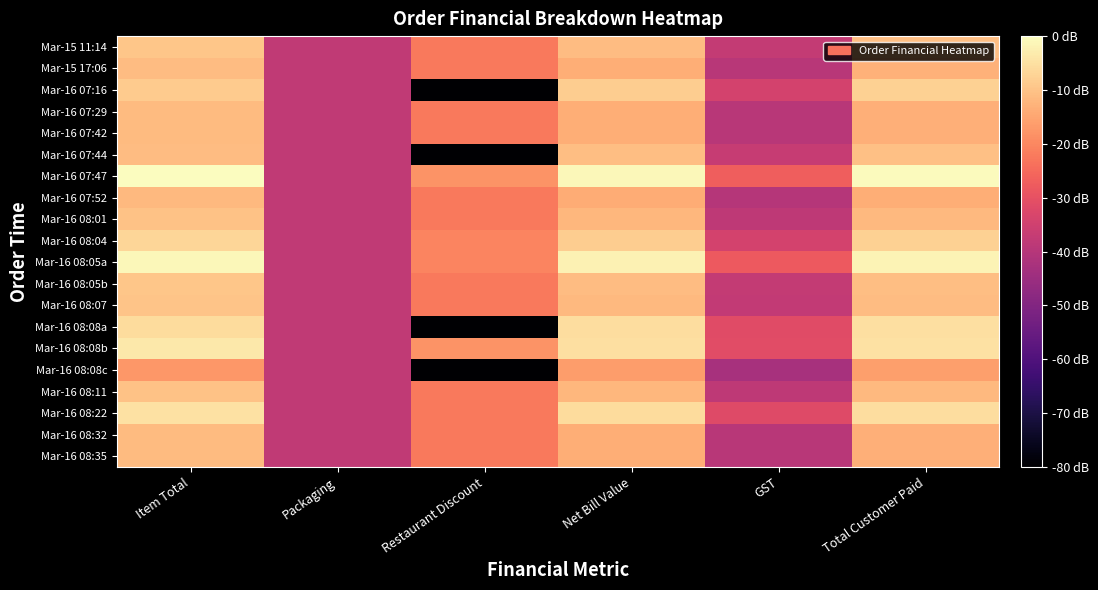

What is the minimum value shown in the chart?

-98.0